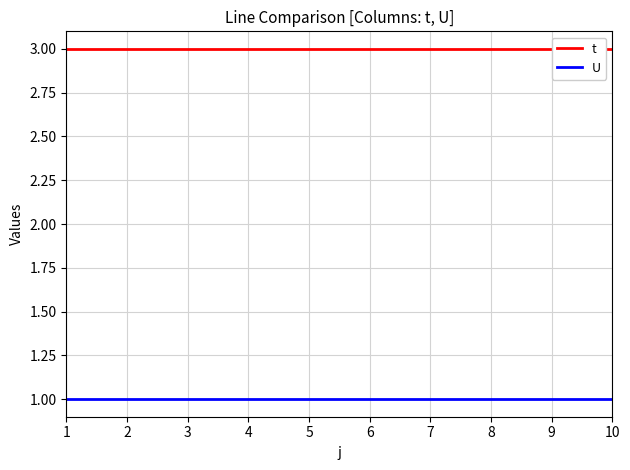

List the series in order of their overall mean, highest first.

t, U